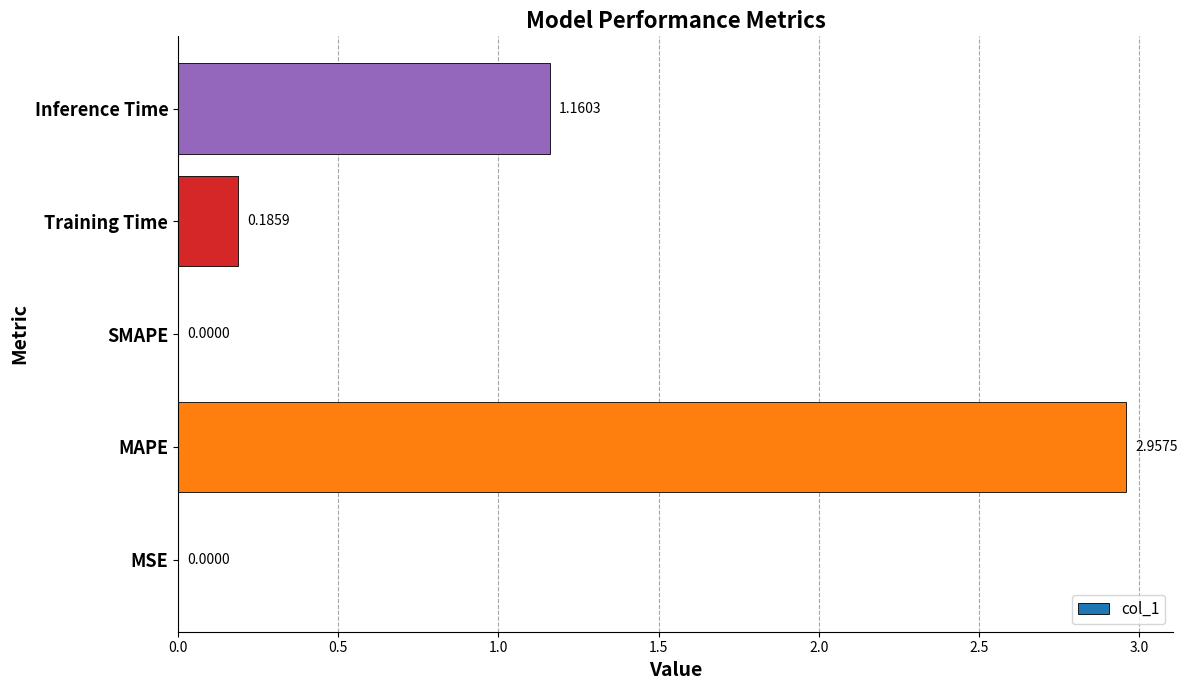

What is the sum of all values?

4.3